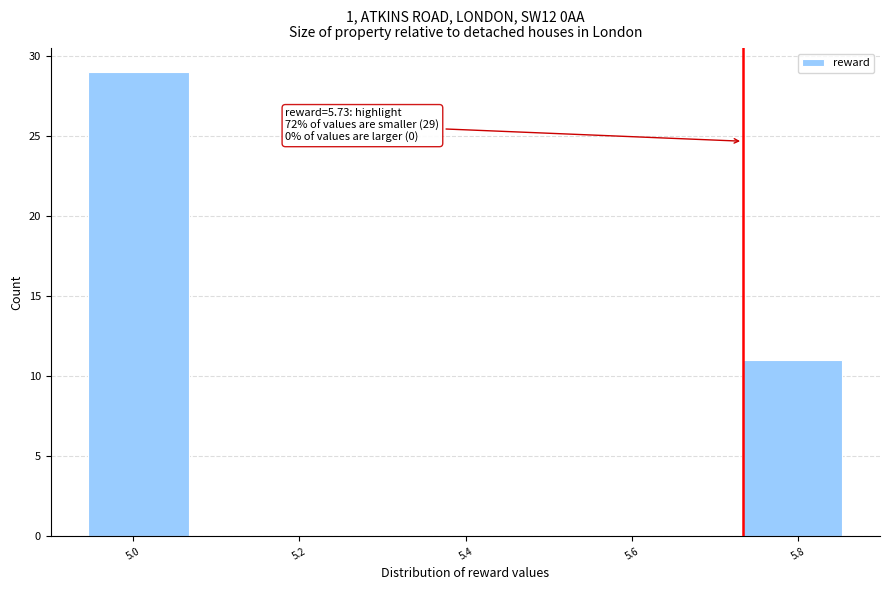

Over which range of the x-axis is the bar tallest?

4.94 to 5.08